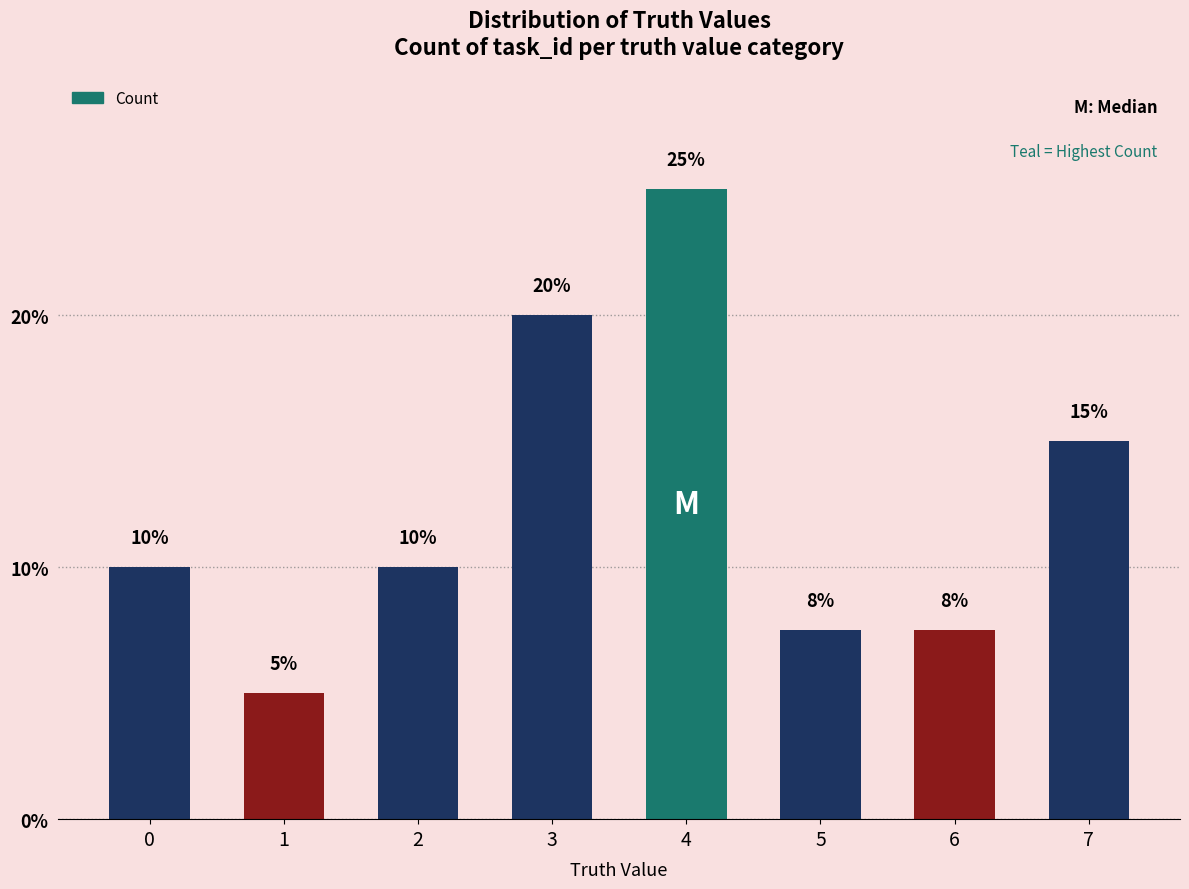

Where is the data nearest to the value 15?

7